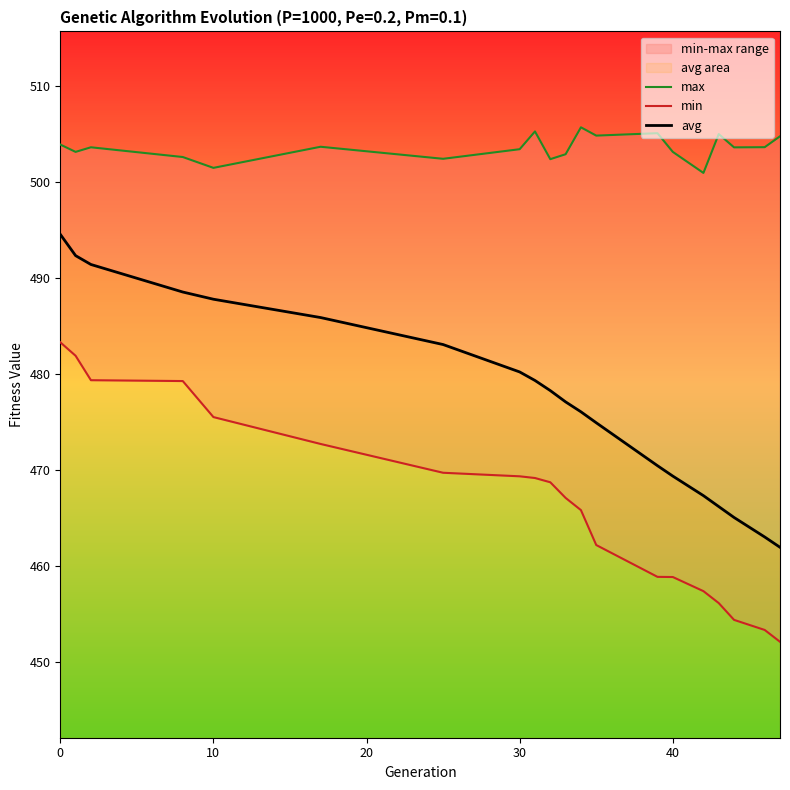

What is the label of the 19th point from the right?

10